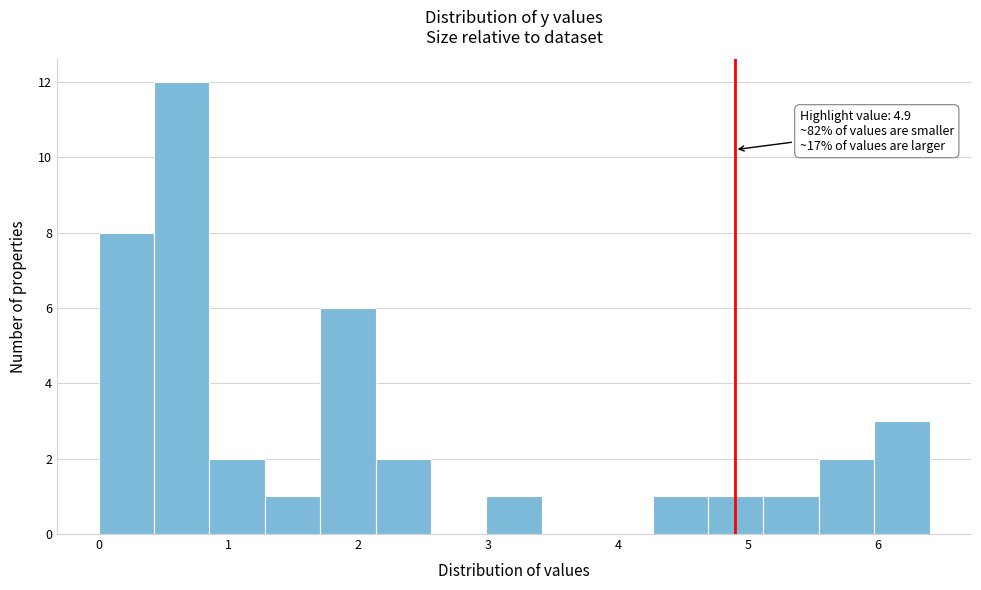

Over which range of the x-axis is the bar tallest?

0.4 to 0.9